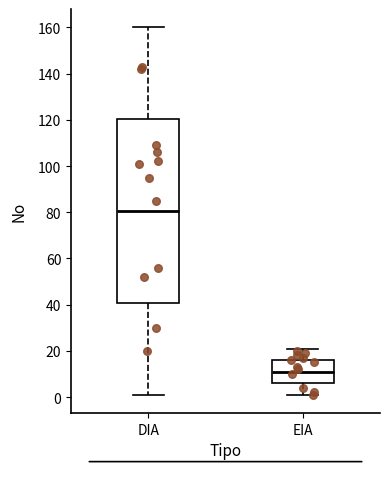

Which box is the tallest, from its lower edge to its upper edge?

DIA